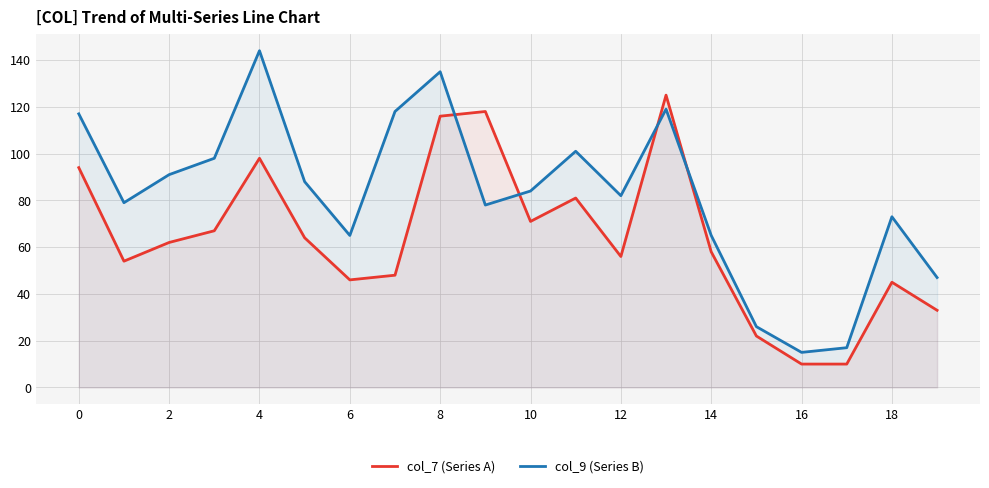

How many series are shown in this chart?

2